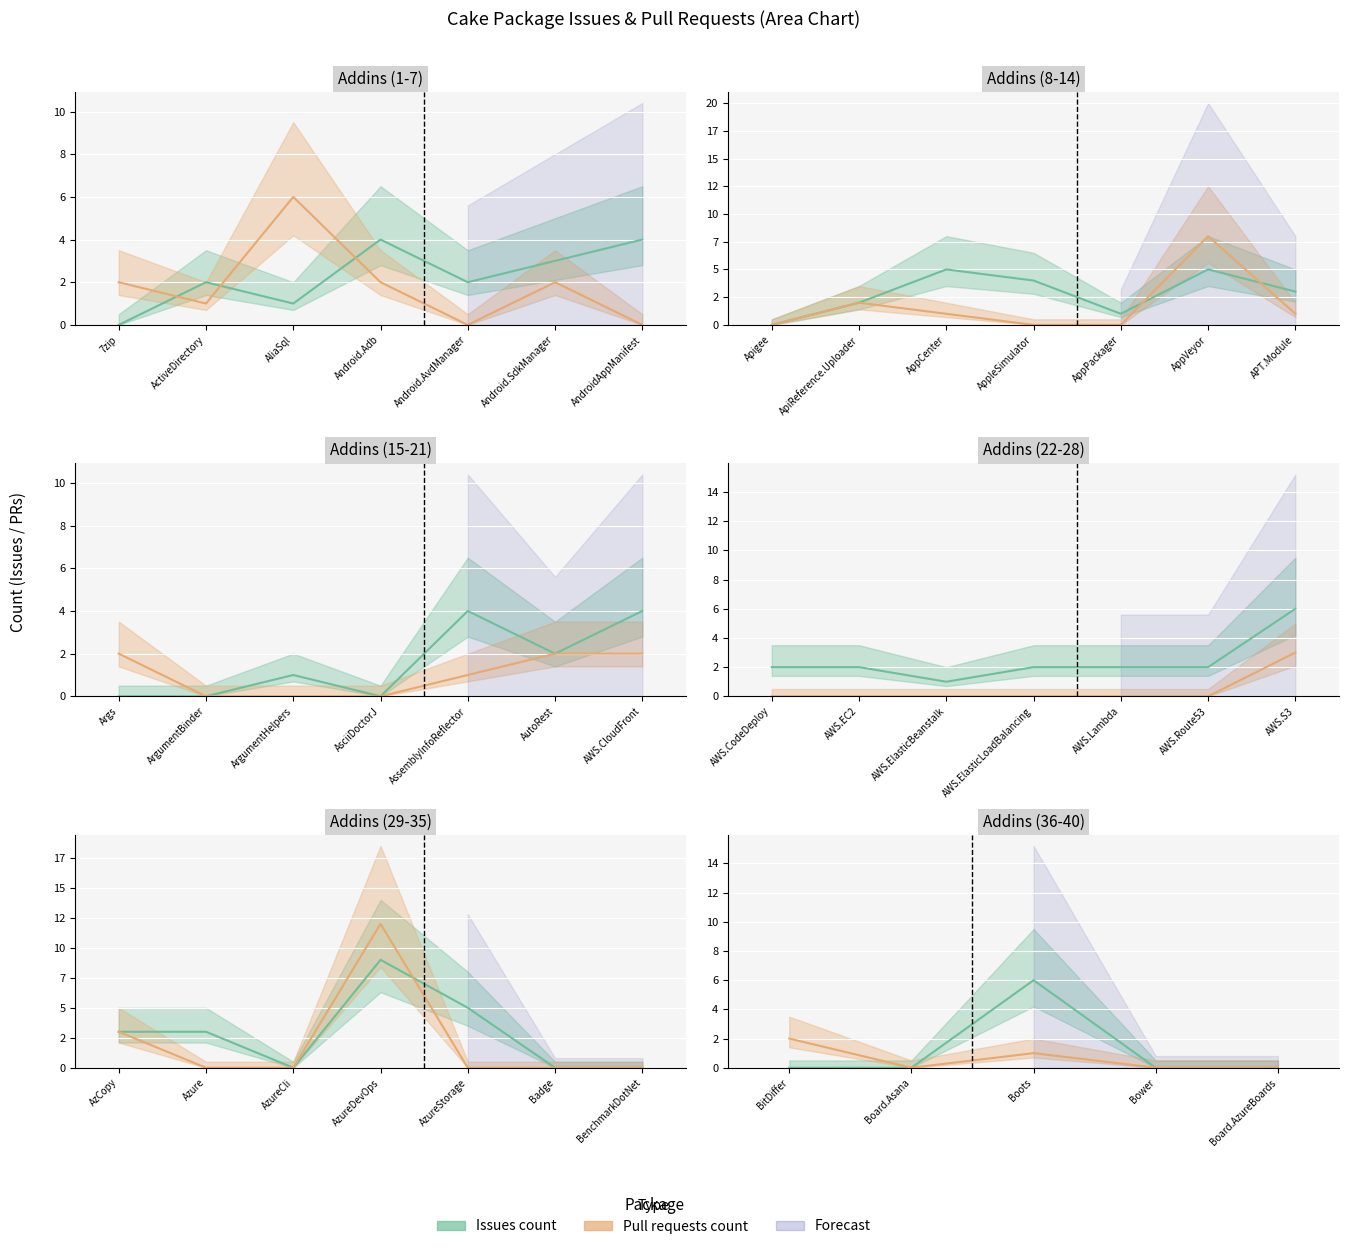

What is the difference between the Pull requests count values at Cake.Android.SdkManager and Cake.ArgumentHelpers?

2